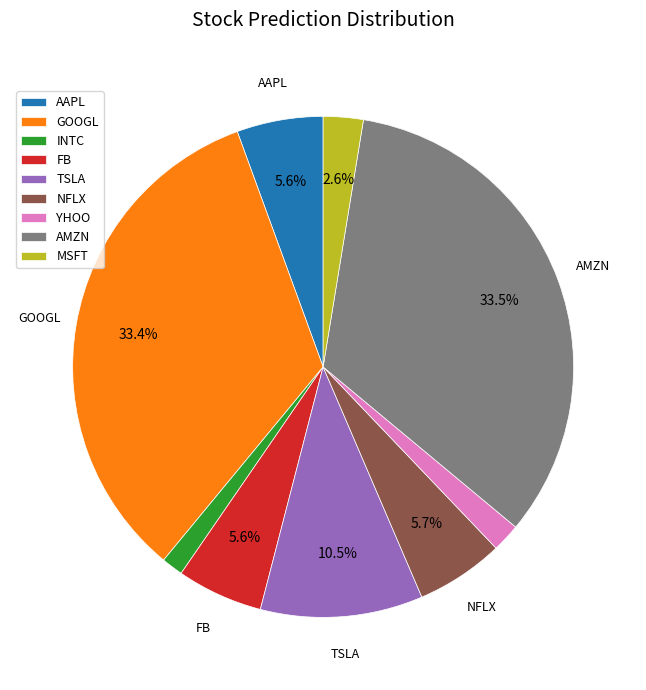

Is it true that MSFT is 3% of the pie?

True